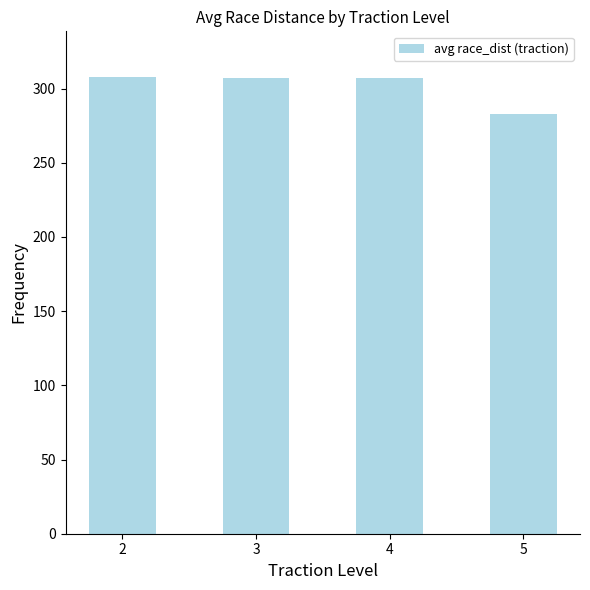

What is the approximate value at 2?

307.8